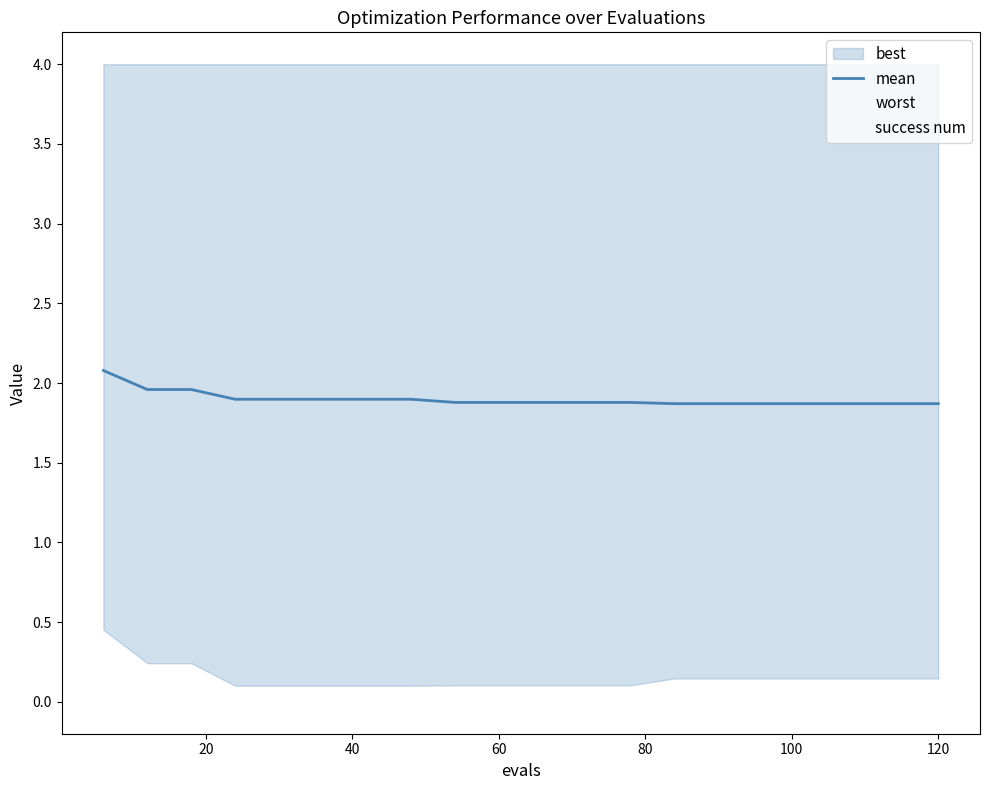

What is the difference between the maximum and minimum values?

0.2